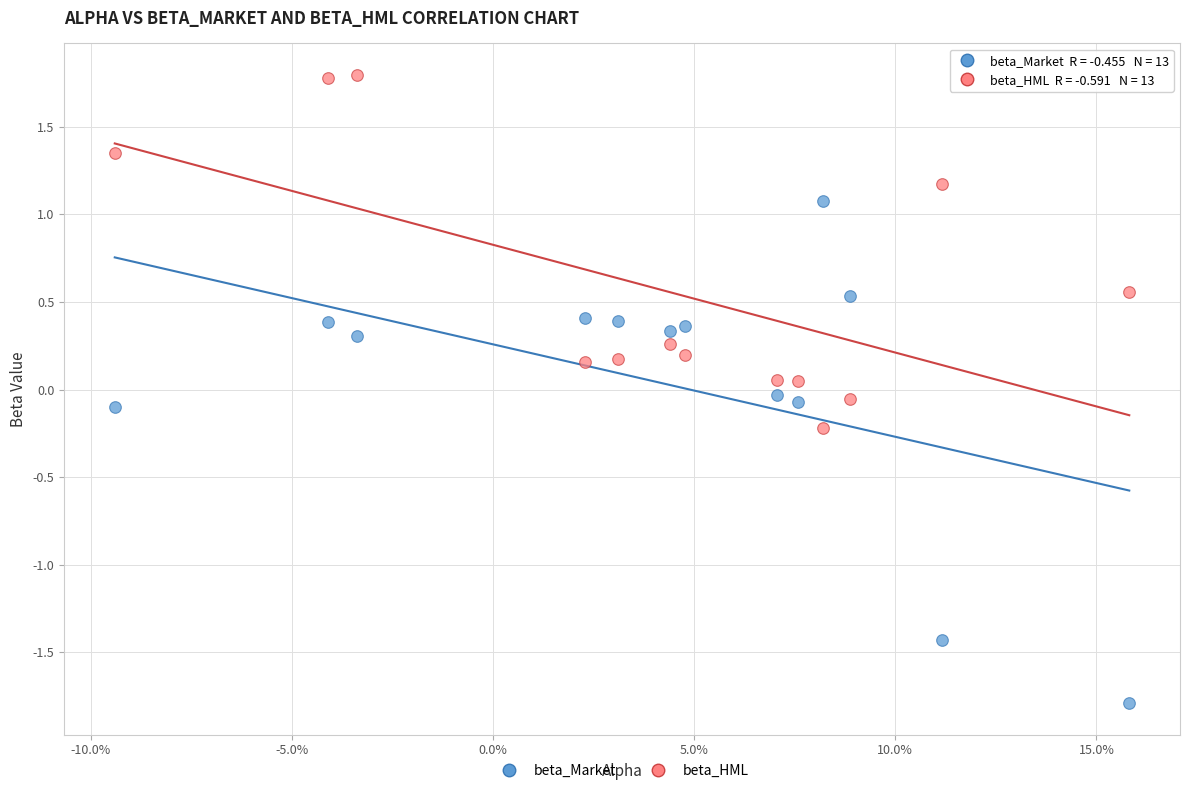

Which series reaches the maximum Y coordinate?

beta_HML